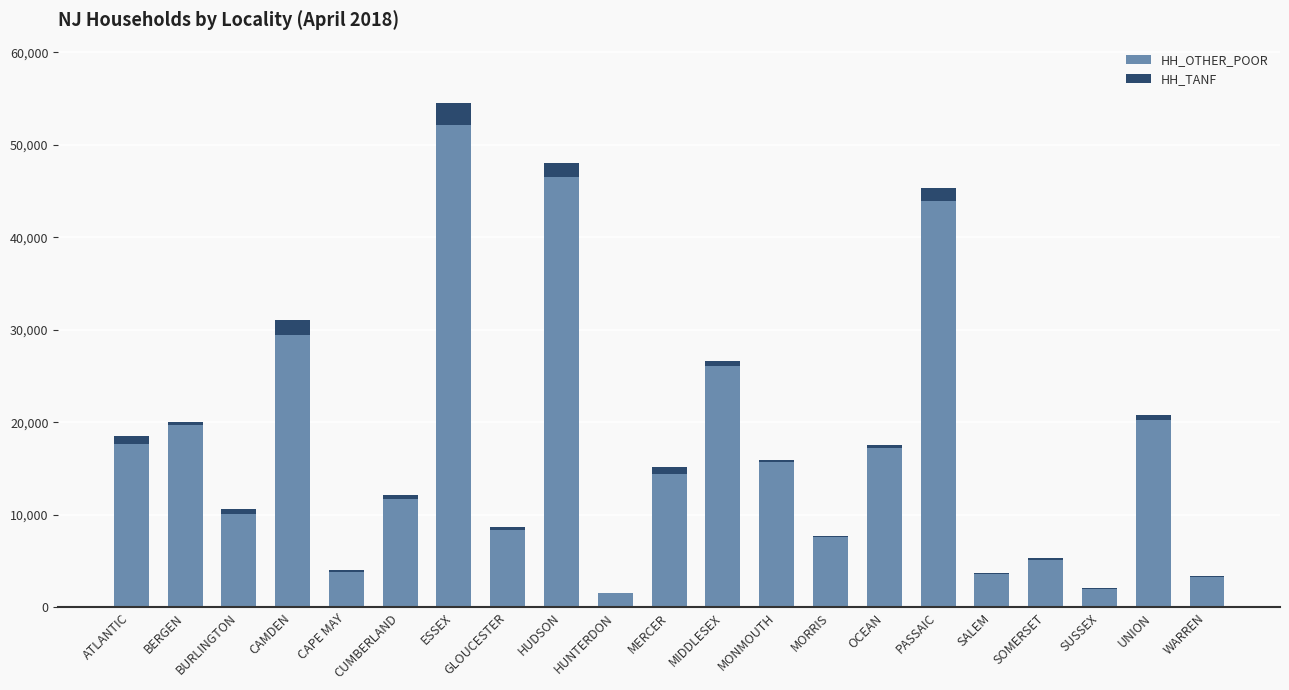

At which label is HH_OTHER_POOR closest to 26835?

MIDDLESEX